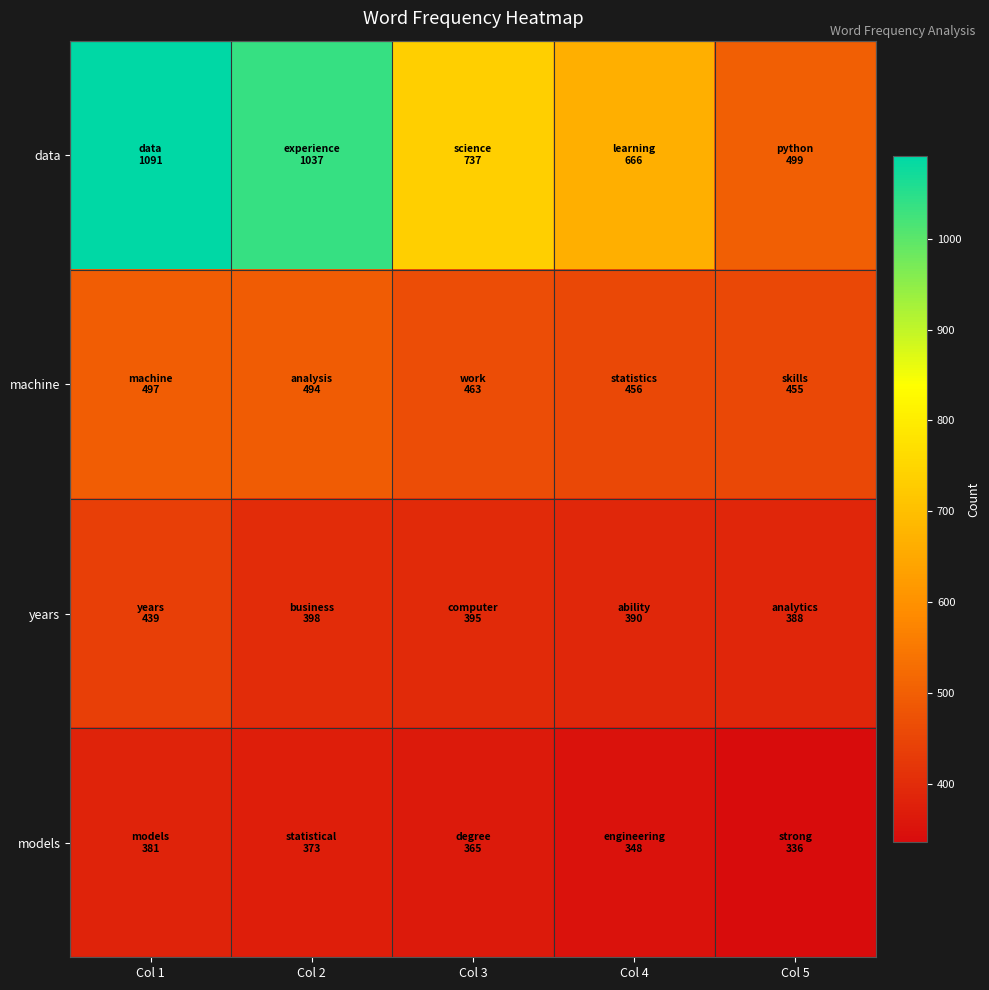

Reading left to right, list all the values displayed in this chart.

data: Col 1=1091	Col 2=1037	Col 3=737	Col 4=666	Col 5=499
machine: Col 1=497	Col 2=494	Col 3=463	Col 4=456	Col 5=455
years: Col 1=439	Col 2=398	Col 3=395	Col 4=390	Col 5=388
models: Col 1=381	Col 2=373	Col 3=365	Col 4=348	Col 5=336